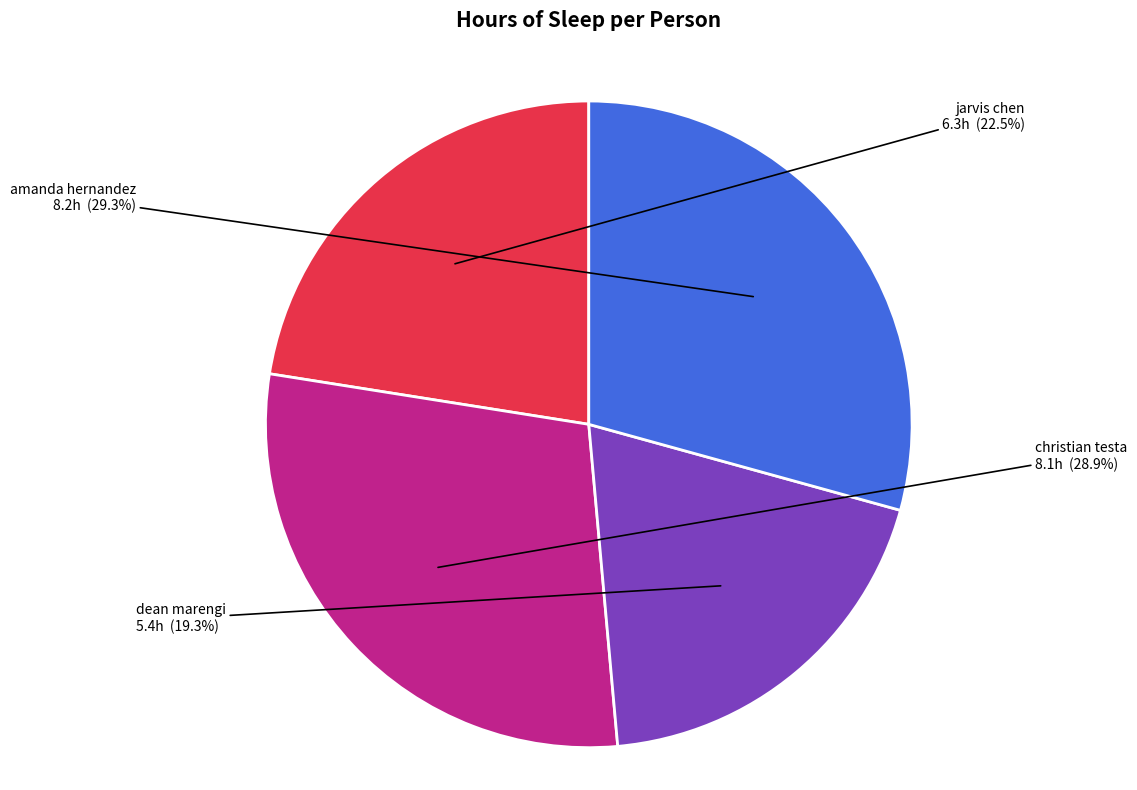

Which has a higher value, jarvis chen or amanda hernandez?

amanda hernandez